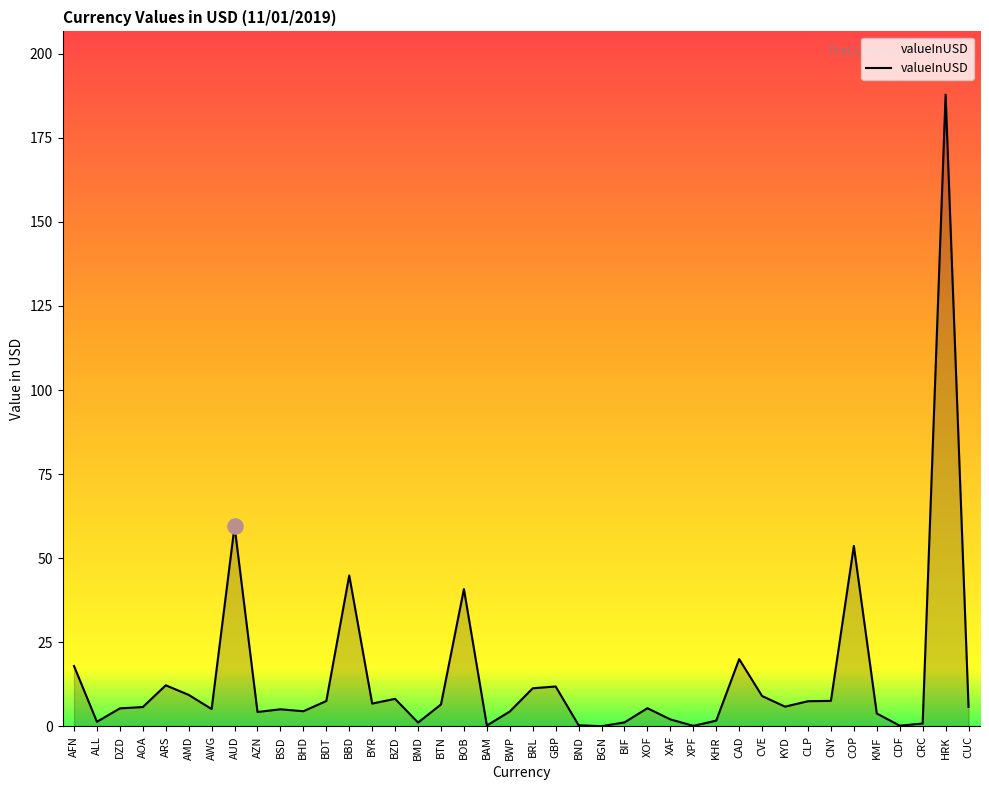

Approximately how many times larger is the value at BWP compared to AFN?

0.2